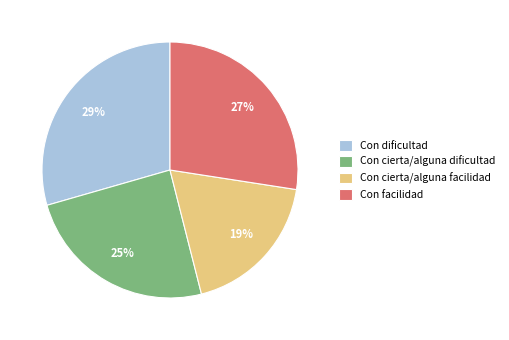

Is the sum of Con cierta/alguna dificultad and Con cierta/alguna facilidad greater than half?

No